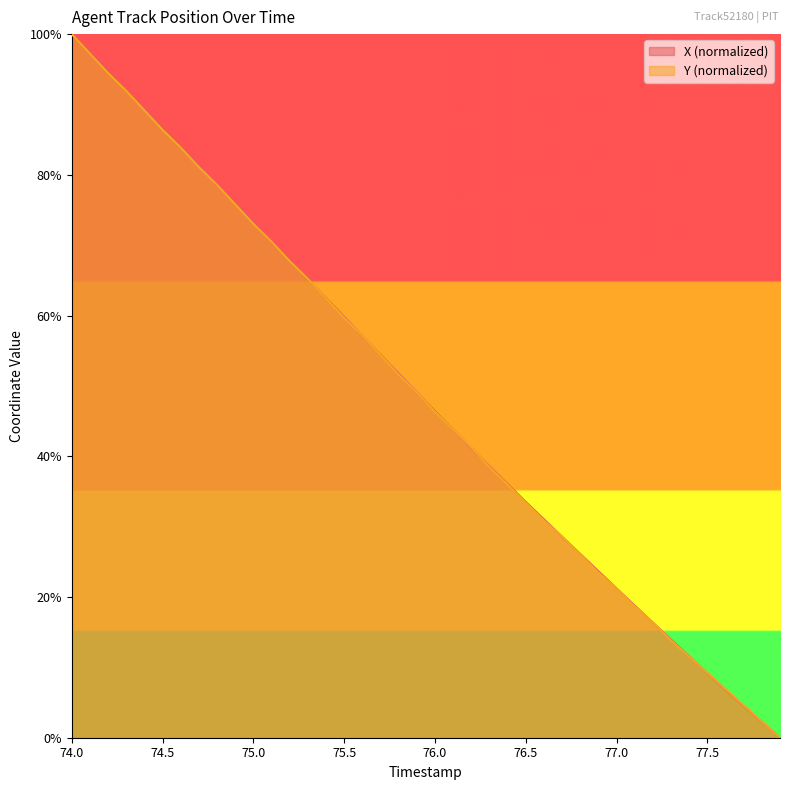

True or false: Y (normalized) has a value of 21.2 at 77.0.

True